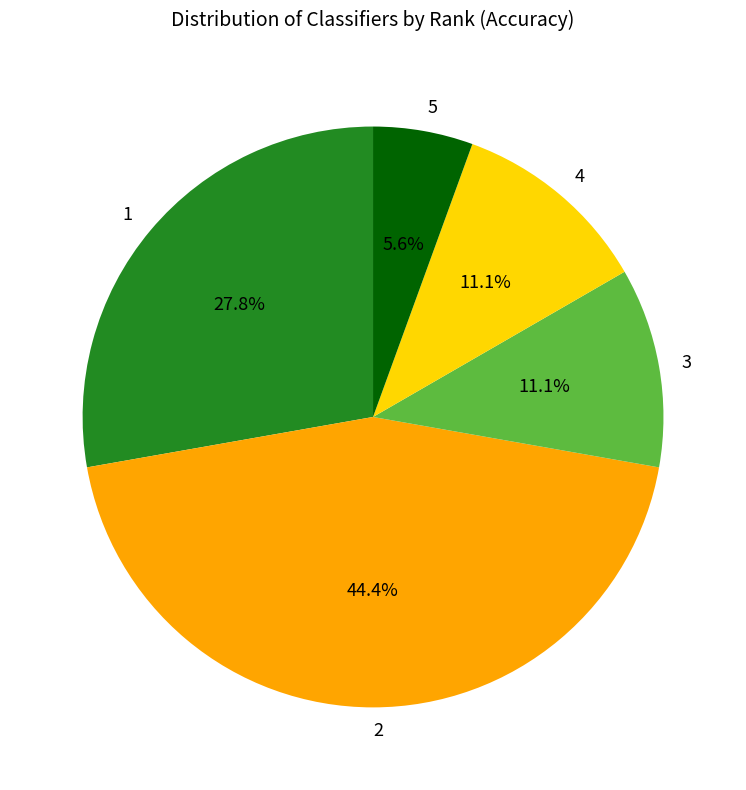

Does 5 account for over 50% of the chart?

No